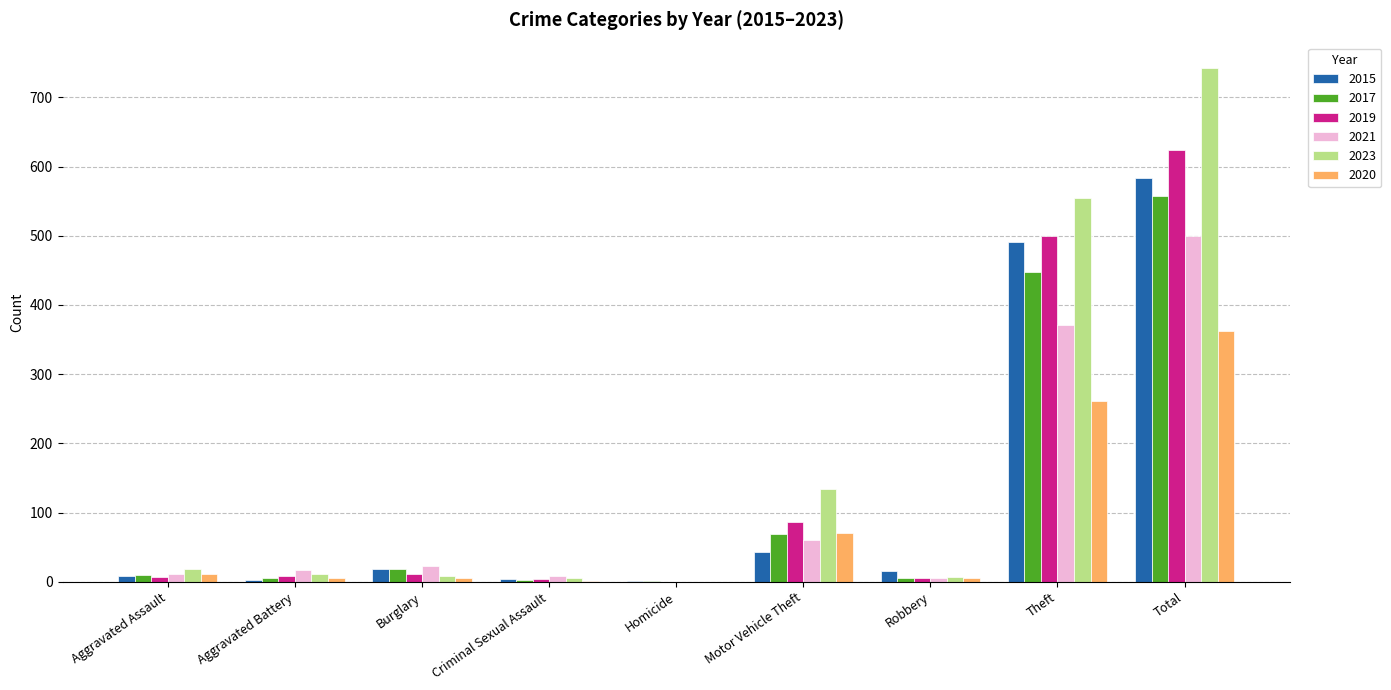

Which series changed the most between Criminal Sexual Assault and Motor Vehicle Theft?

2023